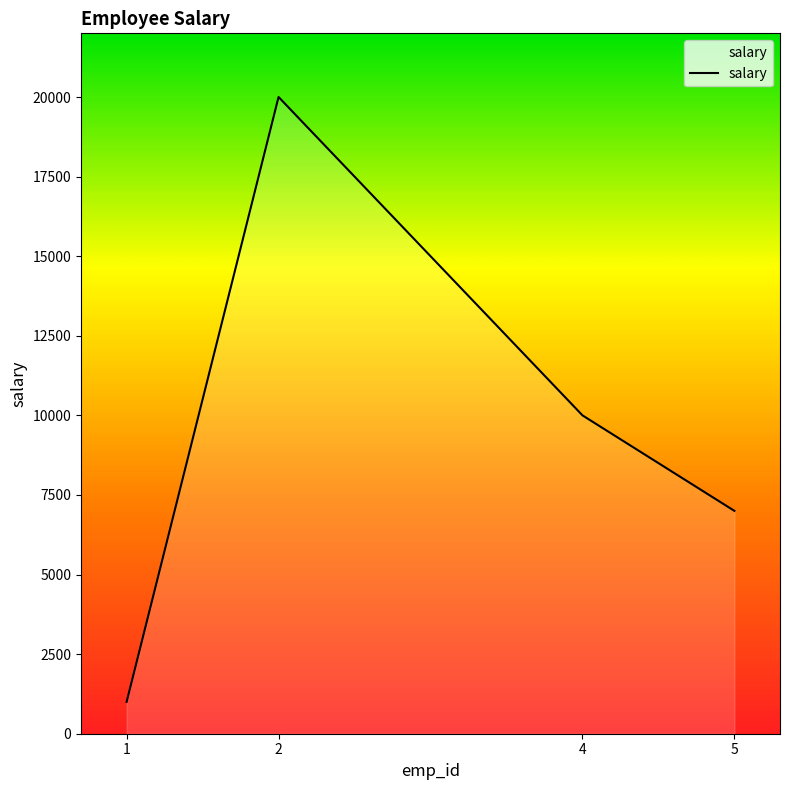

Rank the categories by value from highest to lowest.

2, 4, 5, 1